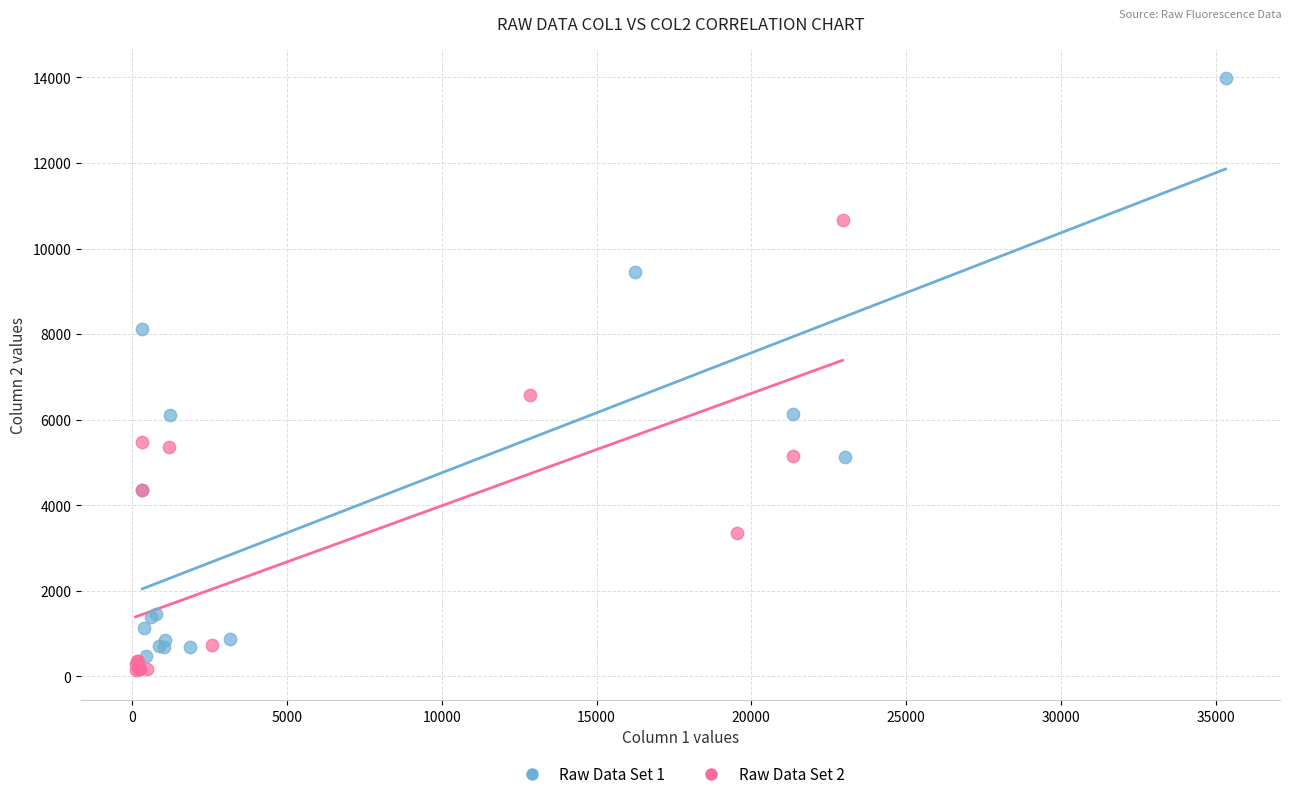

Which series has the widest spread of Y values?

Raw Data Set 1